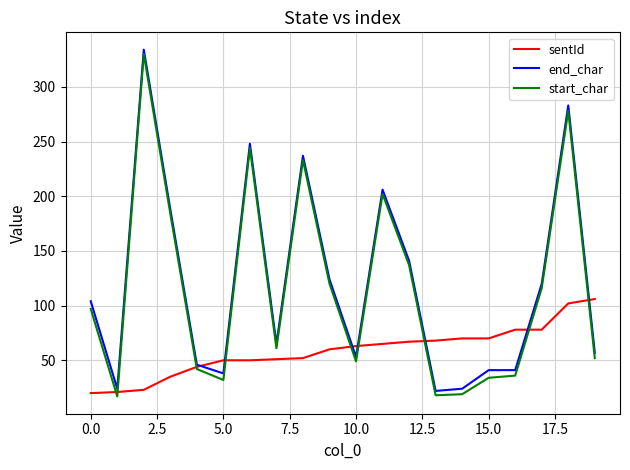

What is the highest value of the end_char series?

334